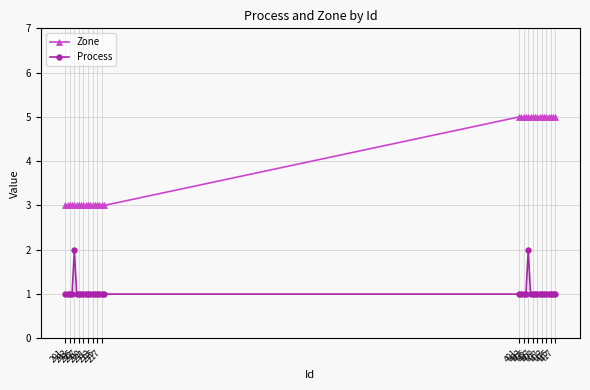

What is the value of the Process point at the 26th from the left?

1